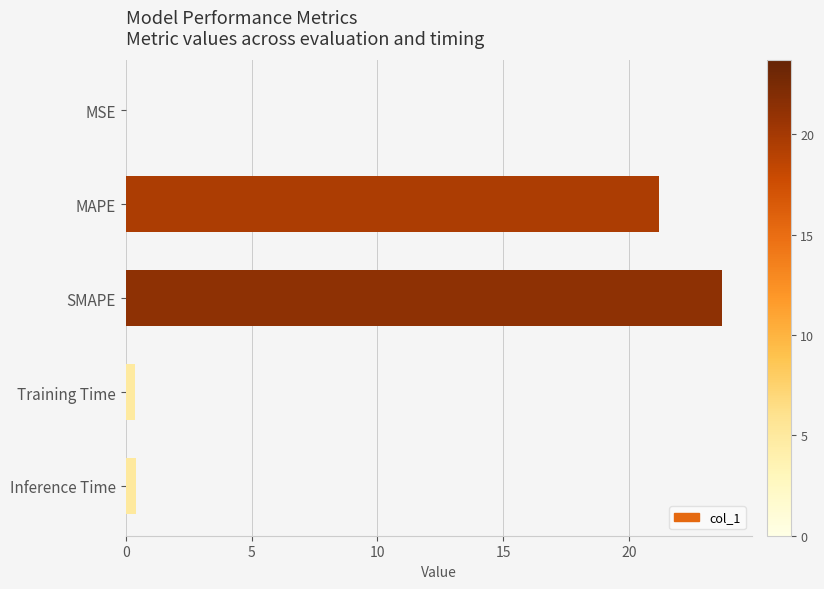

Read the value at MAPE.

21.2